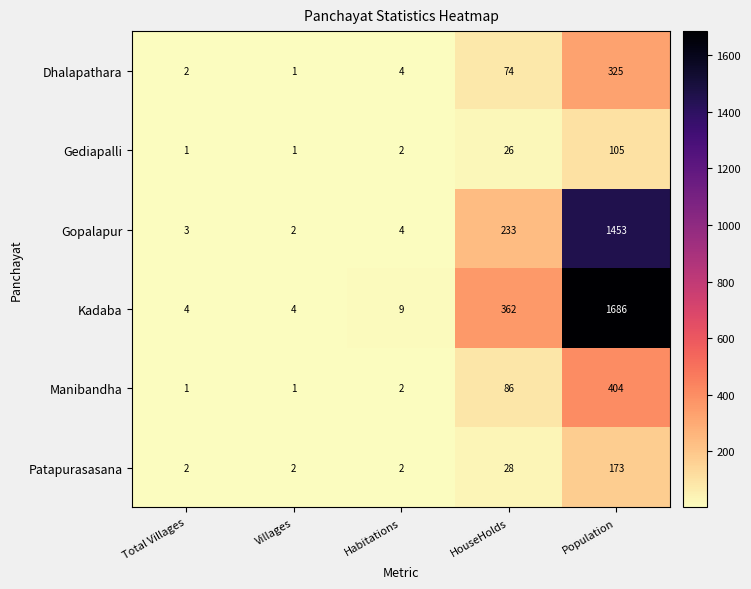

Which series has the widest spread of values?

Kadaba